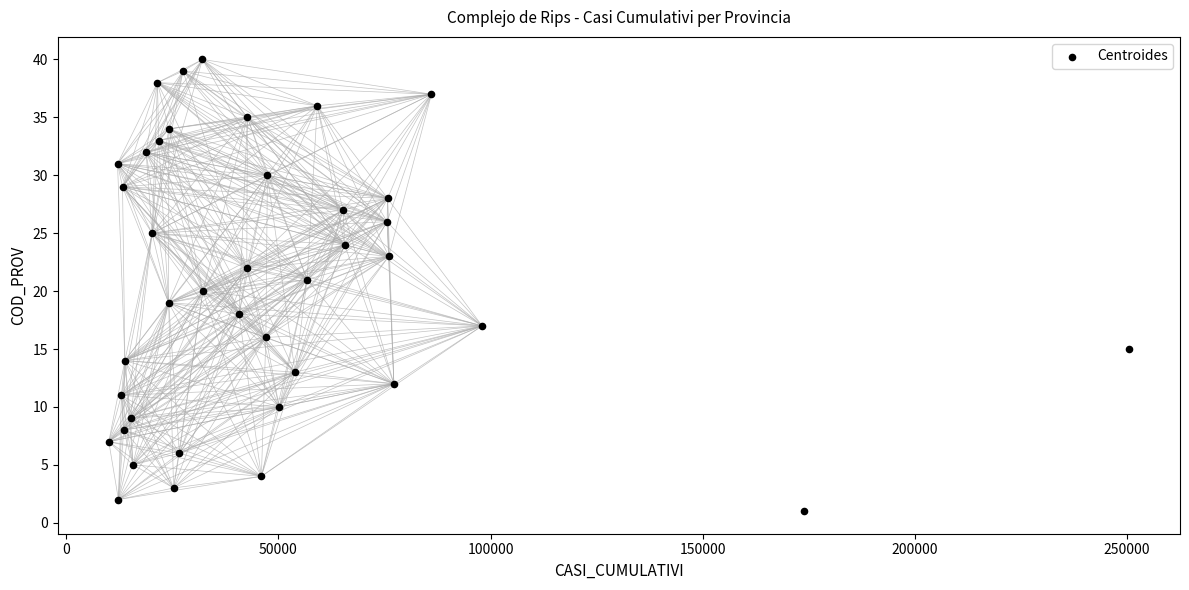

What is the range of Y values (max minus min)?

39